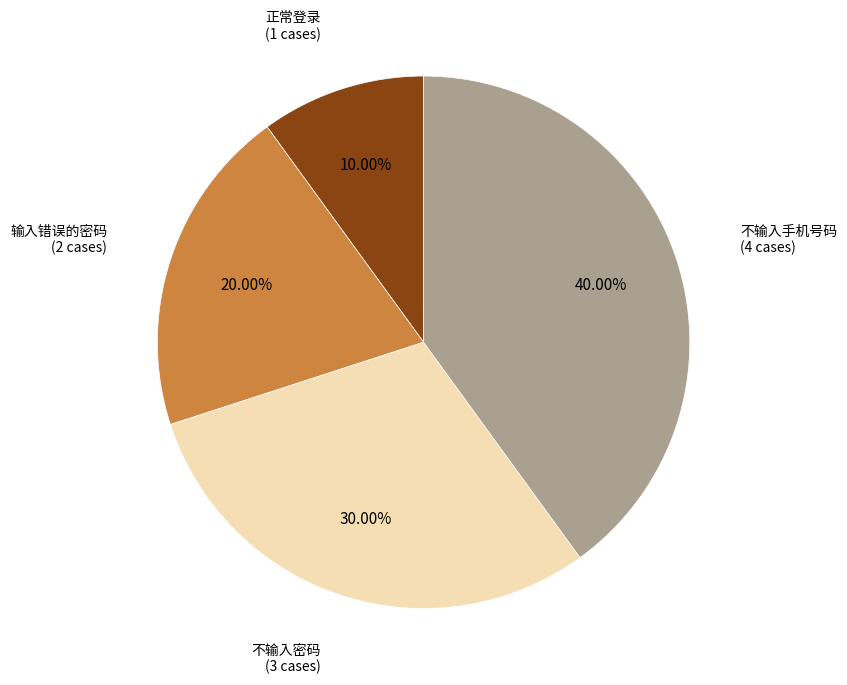

Which category has the smallest portion of the pie?

正常登录